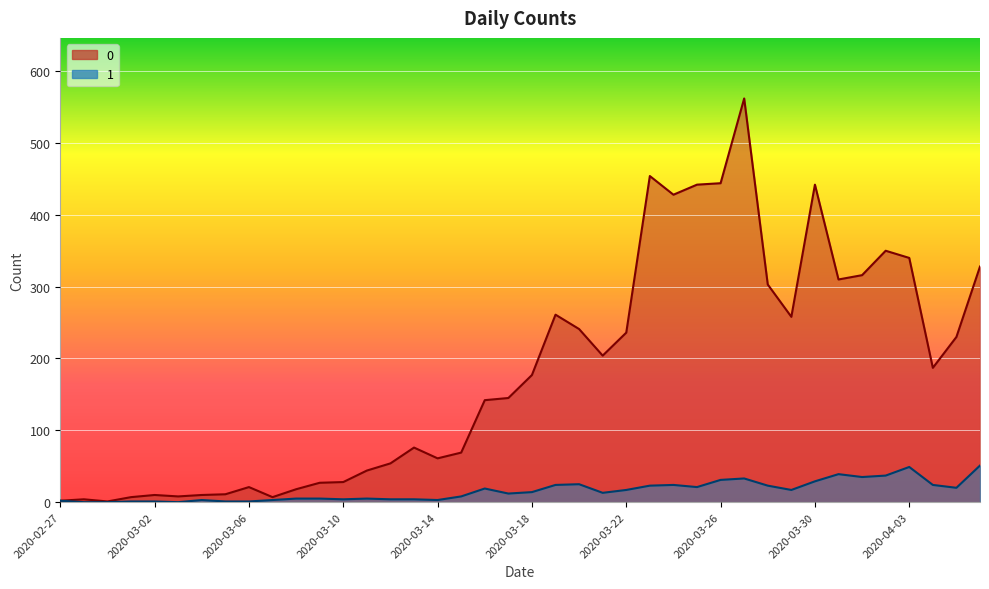

What is the approximate value of 1 at 2020-03-29, to the nearest 5?

15